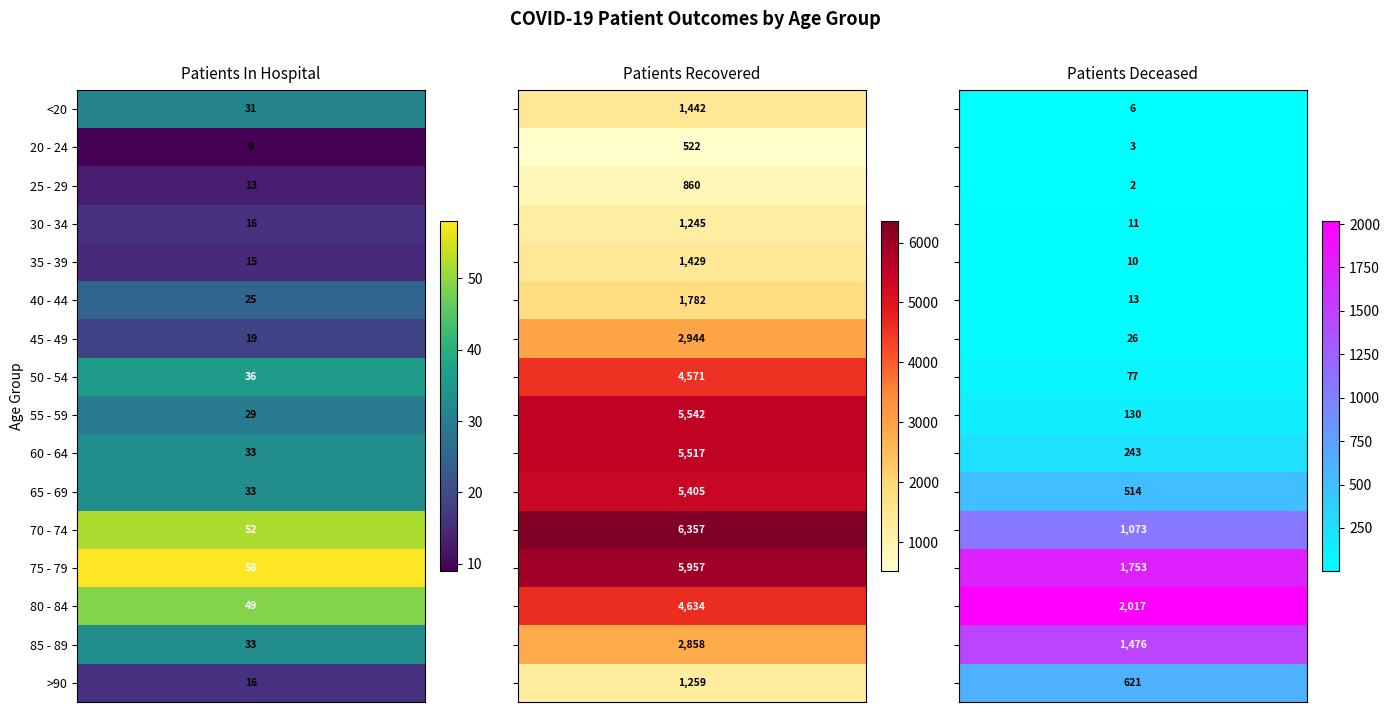

What is the spread (max minus min) of values at 70 - 74?

6305